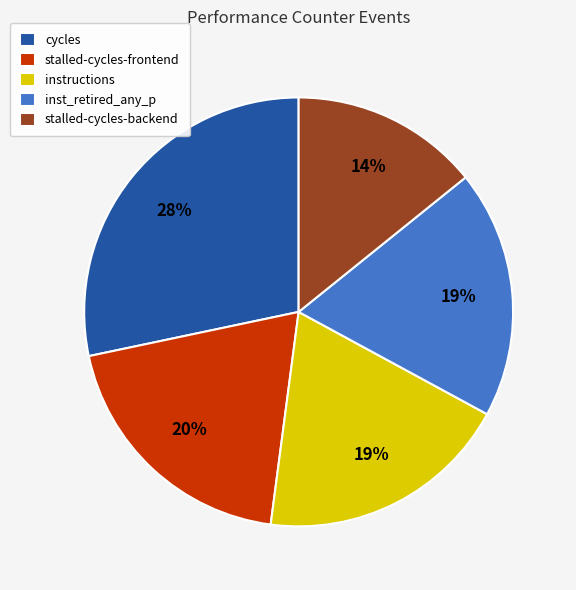

Which category has the smallest portion of the pie?

stalled-cycles-backend